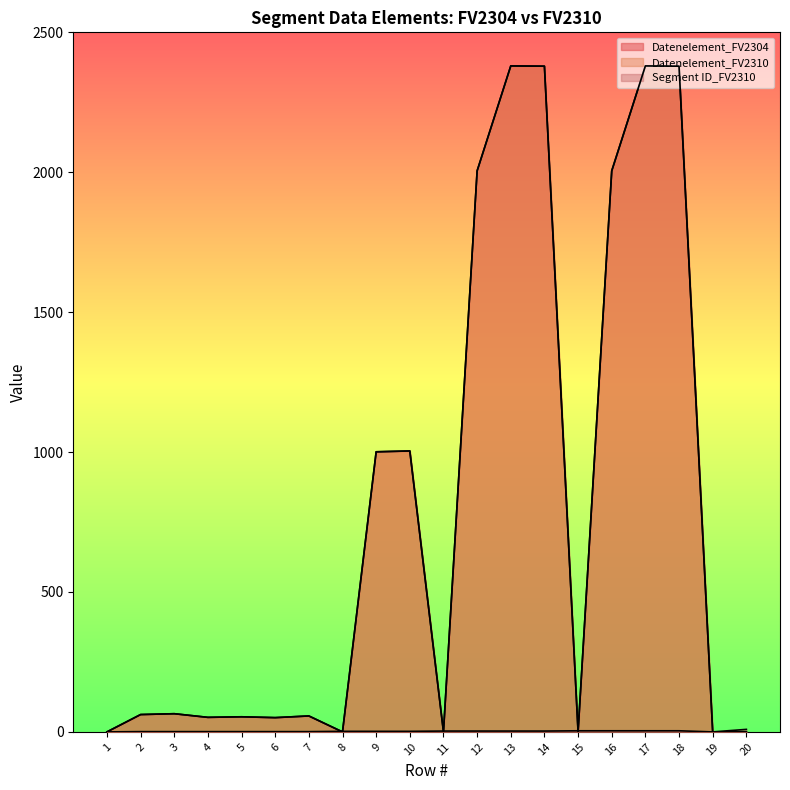

Reading left to right, extract all data points from this chart.

Datenelement_FV2304: 1=0	2=62	3=65	4=52	5=54	6=51	7=57	8=0	9=1001	10=1004	11=0	12=2005	13=2380	14=2379	15=0	16=2005	17=2380	18=2379	19=0	20=0
Datenelement_FV2310: 1=0	2=62	3=65	4=52	5=54	6=51	7=57	8=0	9=1001	10=1004	11=0	12=2005	13=2380	14=2379	15=0	16=2005	17=2380	18=2379	19=0	20=0
Segment ID_FV2310: 1=0	2=1	3=1	4=1	5=1	6=1	7=1	8=2	9=2	10=2	11=3	12=3	13=3	14=3	15=4	16=4	17=4	18=4	19=0	20=9